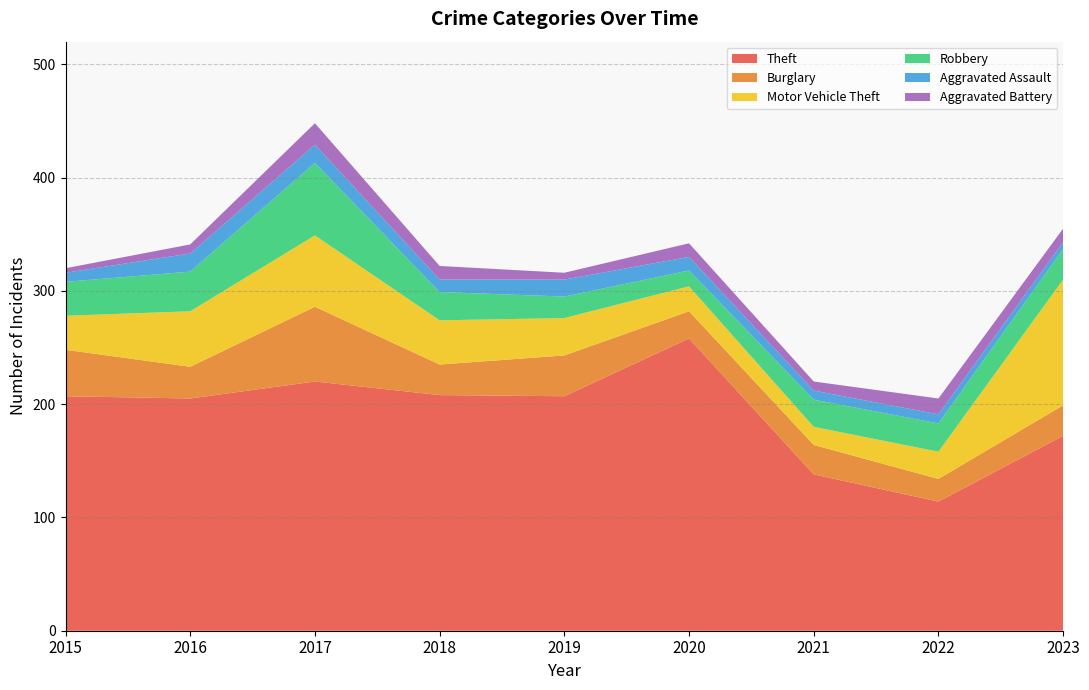

Reading left to right, extract all data points from this chart.

Theft: 2015=207	2016=205	2017=220	2018=208	2019=207	2020=258	2021=138	2022=114	2023=172
Burglary: 2015=41	2016=28	2017=66	2018=27	2019=36	2020=24	2021=26	2022=20	2023=27
Motor Vehicle Theft: 2015=30	2016=49	2017=63	2018=39	2019=33	2020=22	2021=16	2022=24	2023=111
Robbery: 2015=30	2016=35	2017=64	2018=25	2019=19	2020=14	2021=24	2022=25	2023=27
Aggravated Assault: 2015=8	2016=16	2017=16	2018=11	2019=15	2020=12	2021=8	2022=8	2023=6
Aggravated Battery: 2015=4	2016=8	2017=19	2018=12	2019=6	2020=12	2021=8	2022=14	2023=12